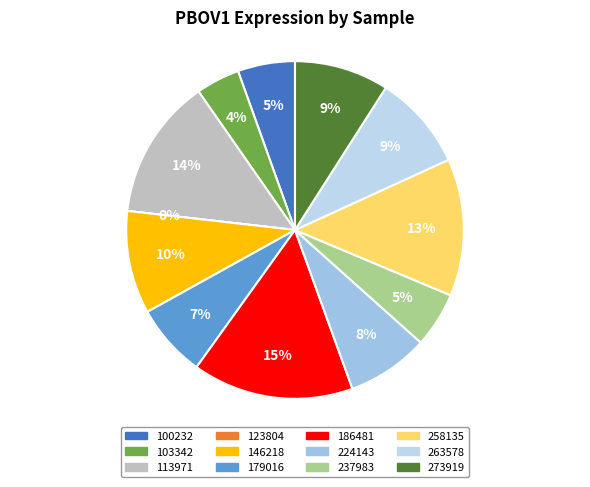

Is there a majority slice in this chart?

No